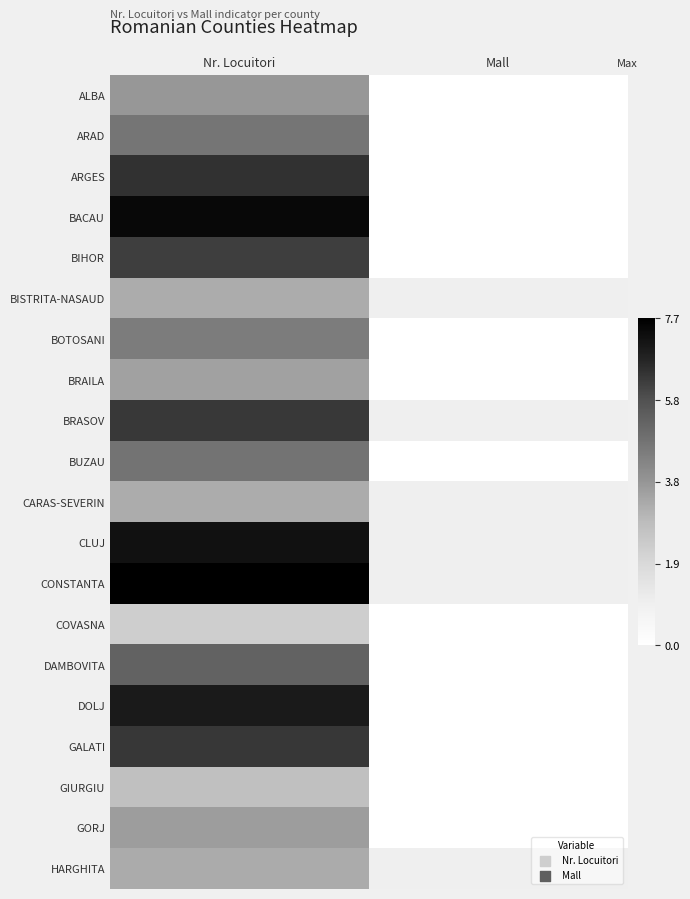

Which has a higher value, Nr. Locuitori or Mall?

Nr. Locuitori